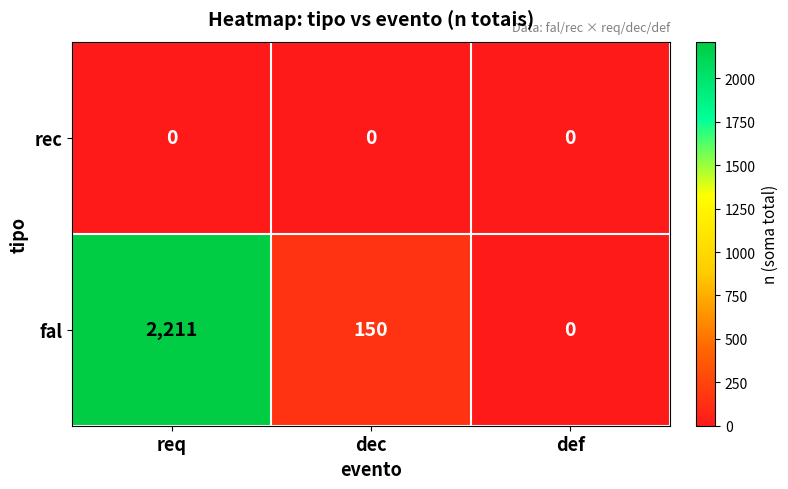

List the series in order of their peak value, highest first.

fal, rec